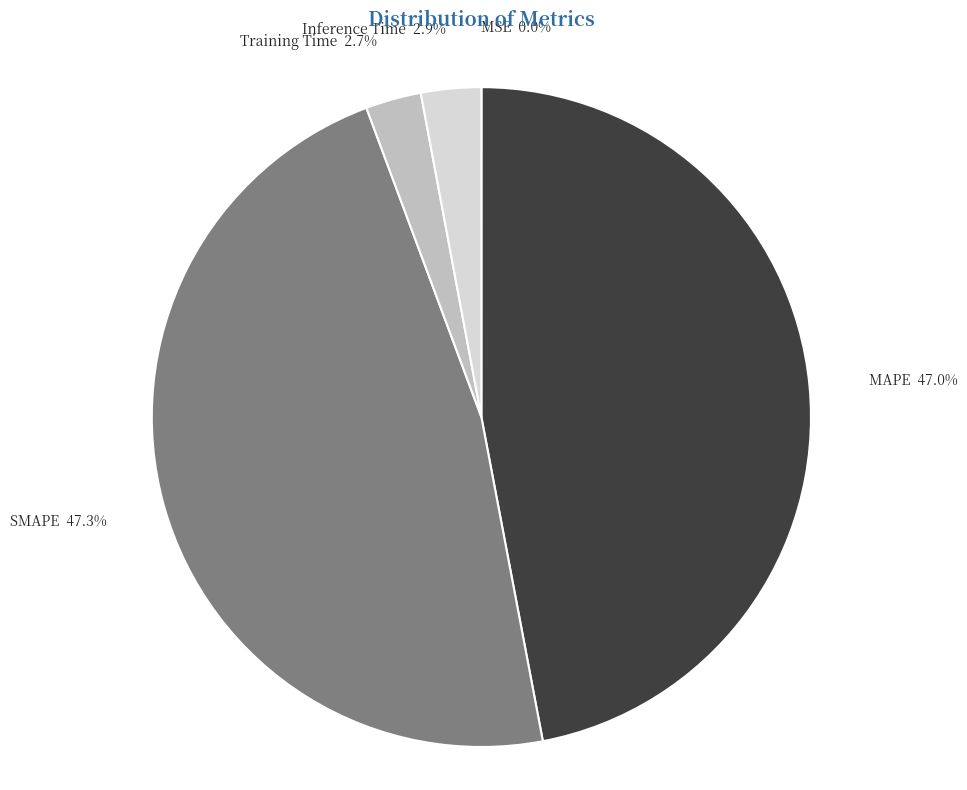

What portion of the pie excludes Inference Time 2.9%?

97.1%